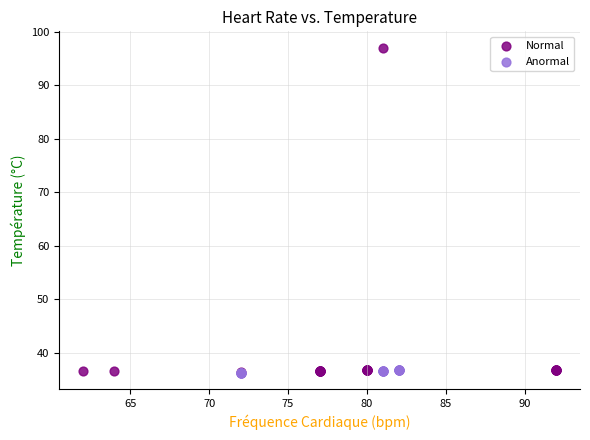

Which series has the largest Y range (max minus min)?

Normal